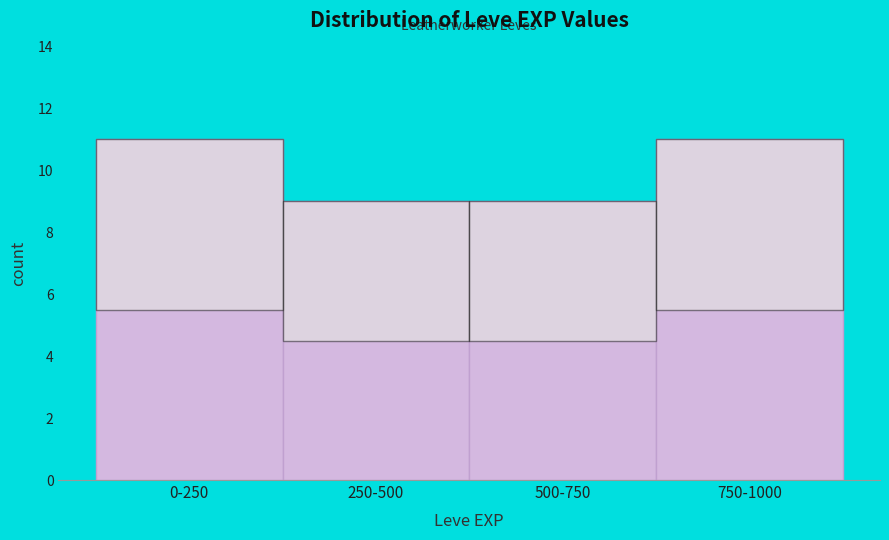

Reading left to right, extract all data points from this chart.

0-250=11	250-500=9	500-750=9	750-1000=11